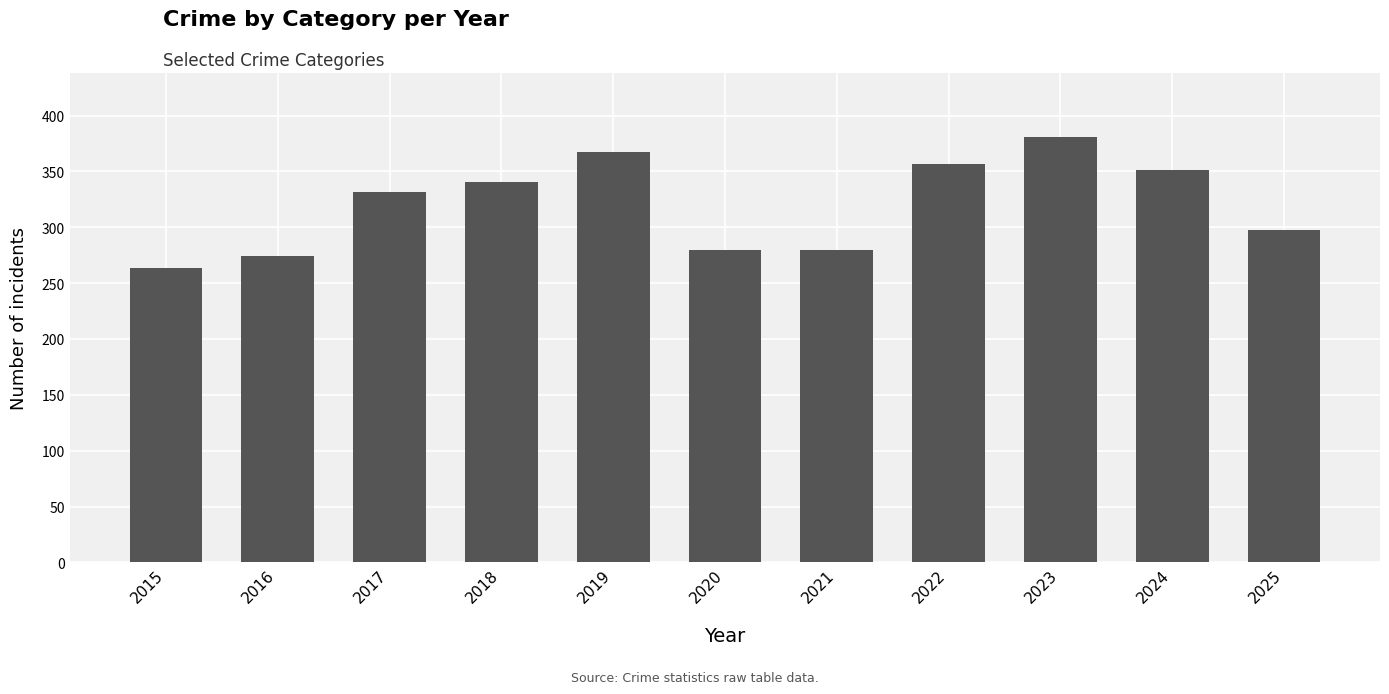

How many bars are there in total?

11